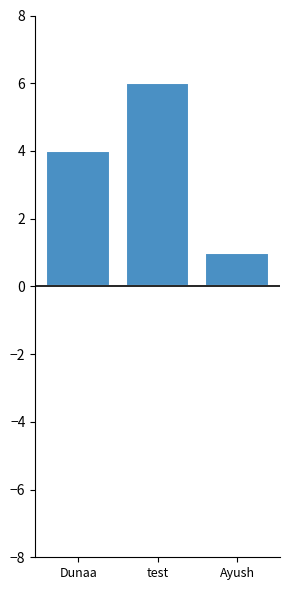

How many values are below 4?

1